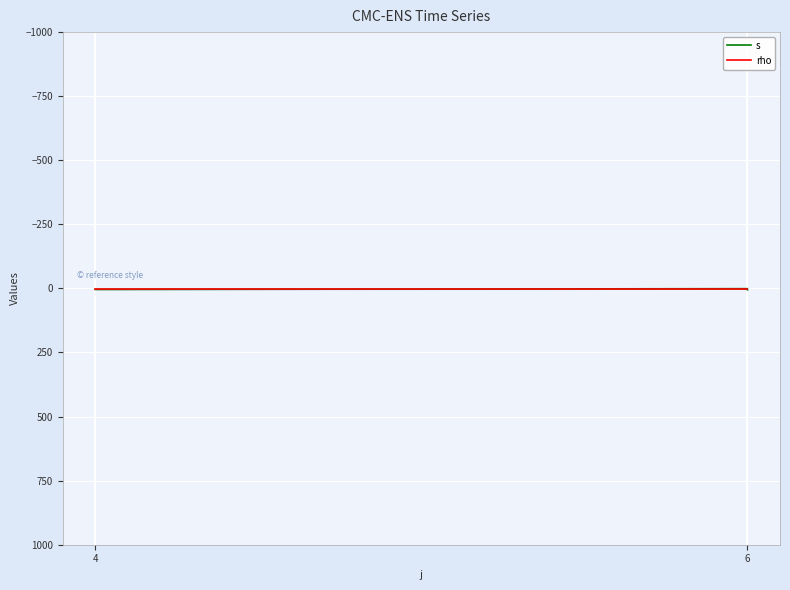

What is the label of the 6th point from the right?

6